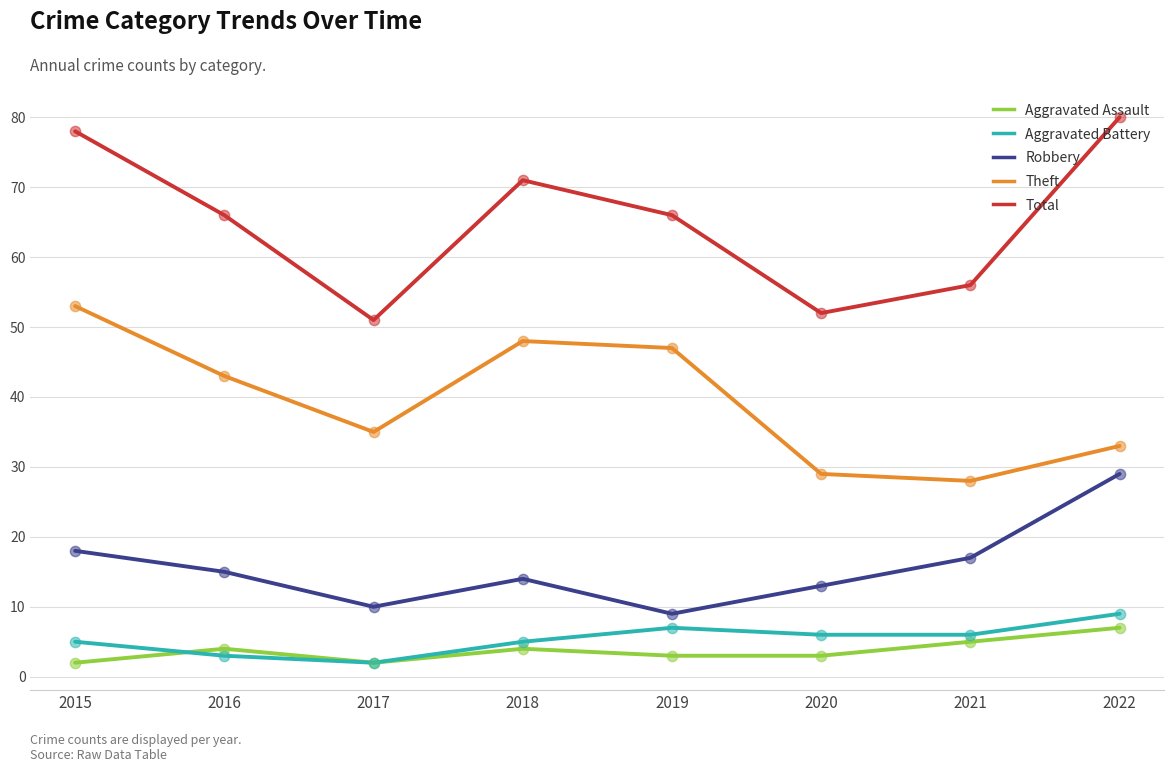

At how many categories does at least one series exceed 36?

8